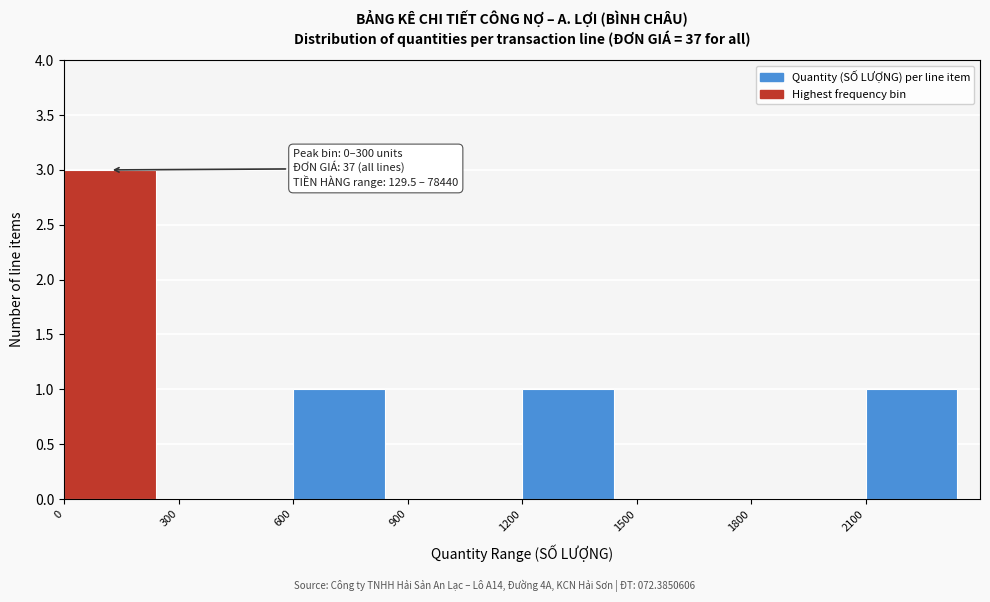

Over which range of the x-axis is the bar tallest?

0 to 300